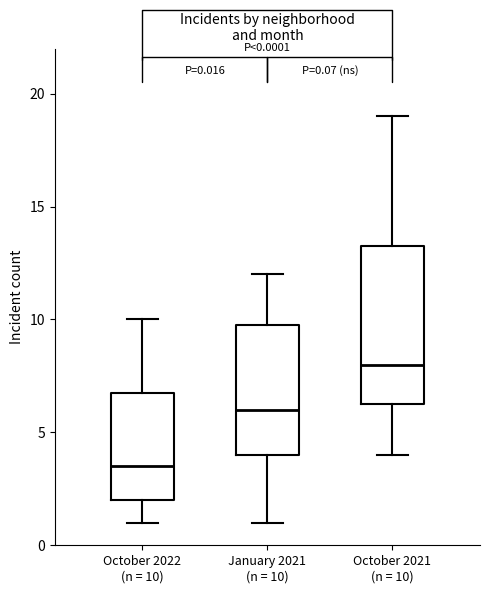

Which box's median line is the highest?

October 2021 (n = 10)